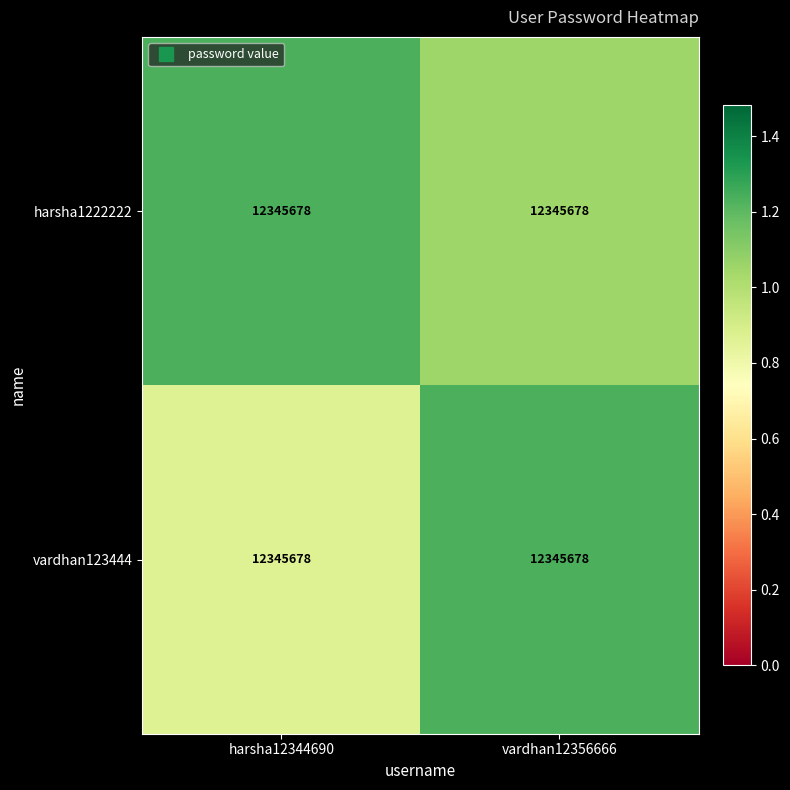

The harsha1222222 series shows 6712645.4 at harsha12344690. True or false?

False